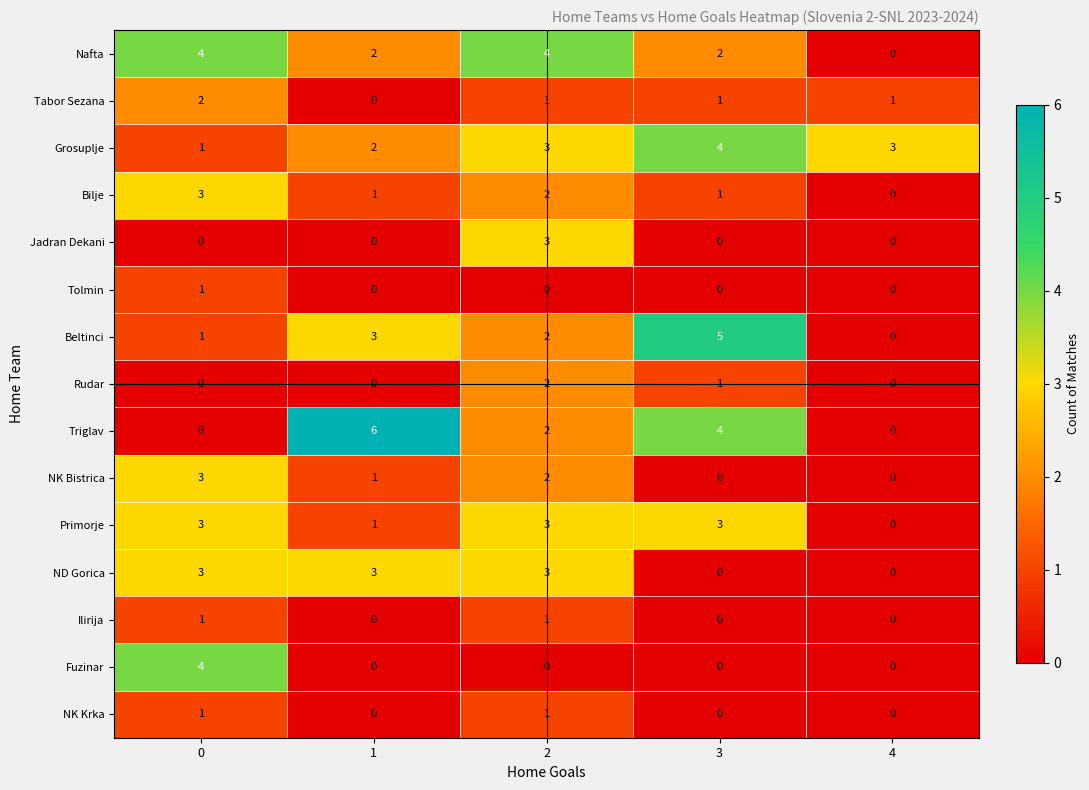

How many positive values does the NK Krka series have?

2